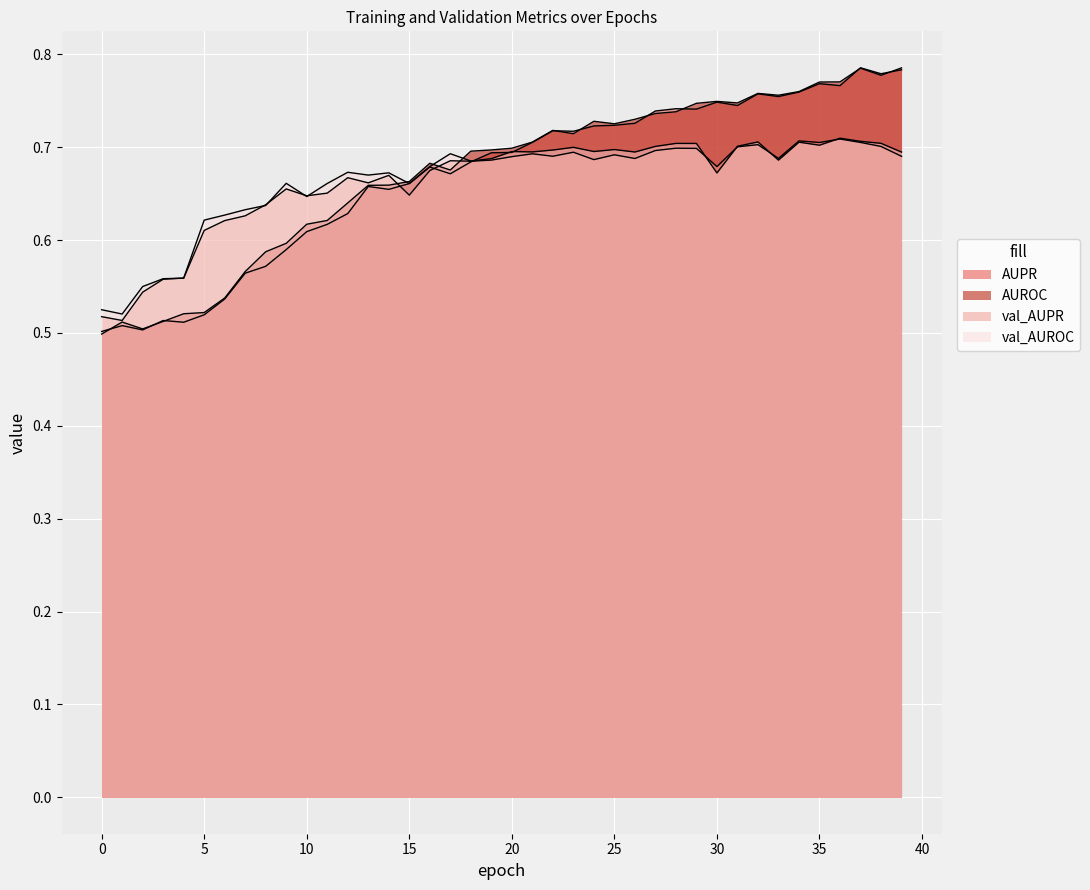

What are all the series names shown in the legend?

AUPR, AUROC, val_AUPR, val_AUROC